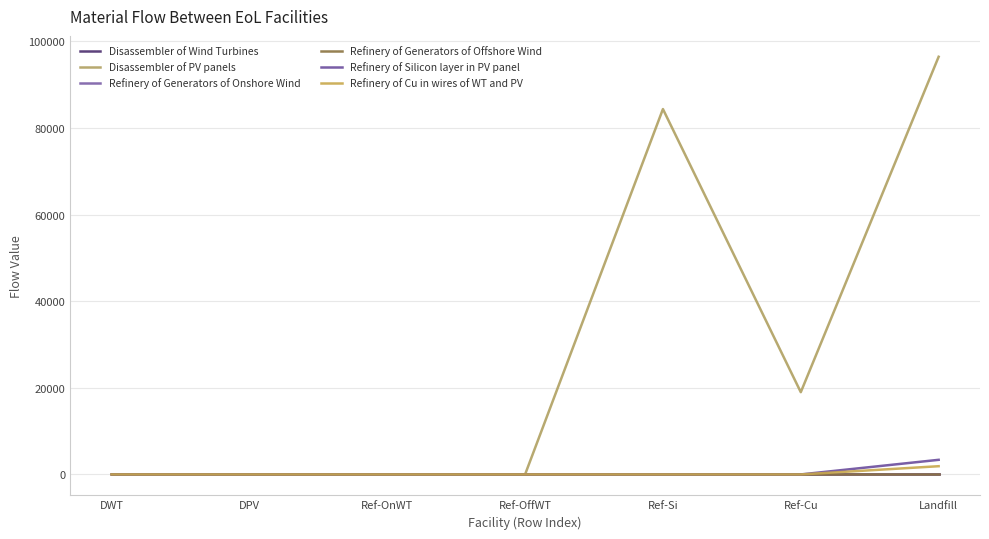

True or false: Refinery of Generators of Onshore Wind and Refinery of Cu in wires of WT and PV cross at least once.

False